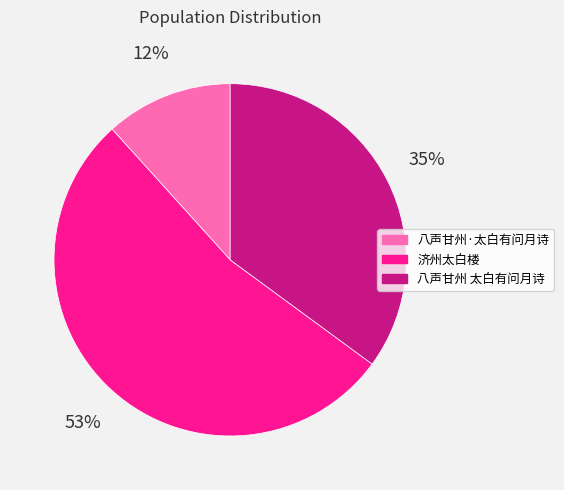

Does any single category account for the majority?

Yes